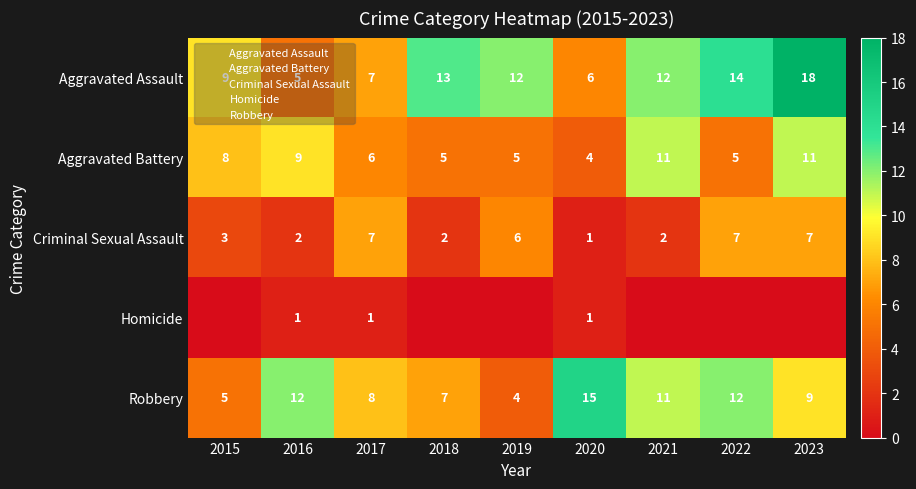

The Criminal Sexual Assault series shows 1 at 2016. True or false?

False